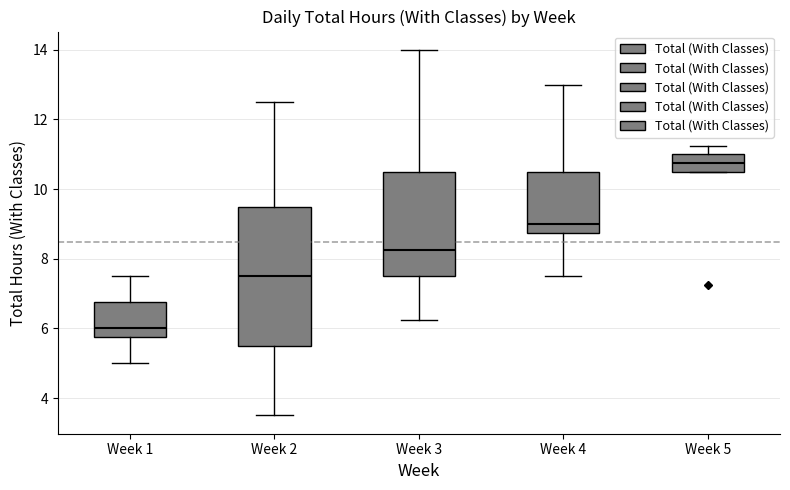

Reading left to right, transcribe this box plot: for each box, give where its median line is, the range the box spans, and where its two whiskers end, as read against the y-axis. The values are not printed on the chart, so give them approximately, as read against the axis.

Week 1: median 6.0, box 5.8 to 6.8, whiskers 5.0 to 7.6
Week 2: median 7.6, box 5.6 to 9.6, whiskers 3.6 to 12.6
Week 3: median 8.2, box 7.6 to 10.6, whiskers 6.2 to 14.0
Week 4: median 9.0, box 8.8 to 10.6, whiskers 7.6 to 13.0
Week 5: median 10.8, box 10.6 to 11.0, whiskers 10.6 to 11.2